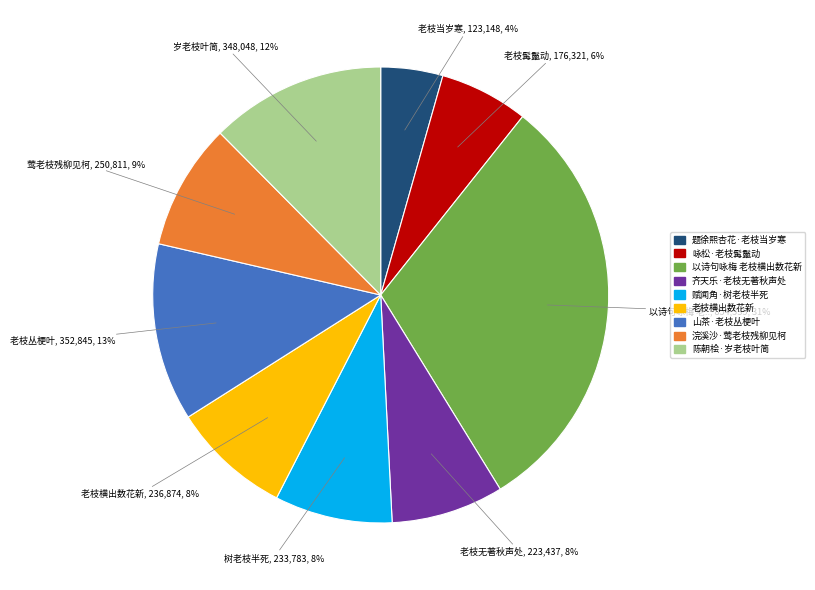

Is 咏松·老枝髯鬣动 the majority of the pie?

No